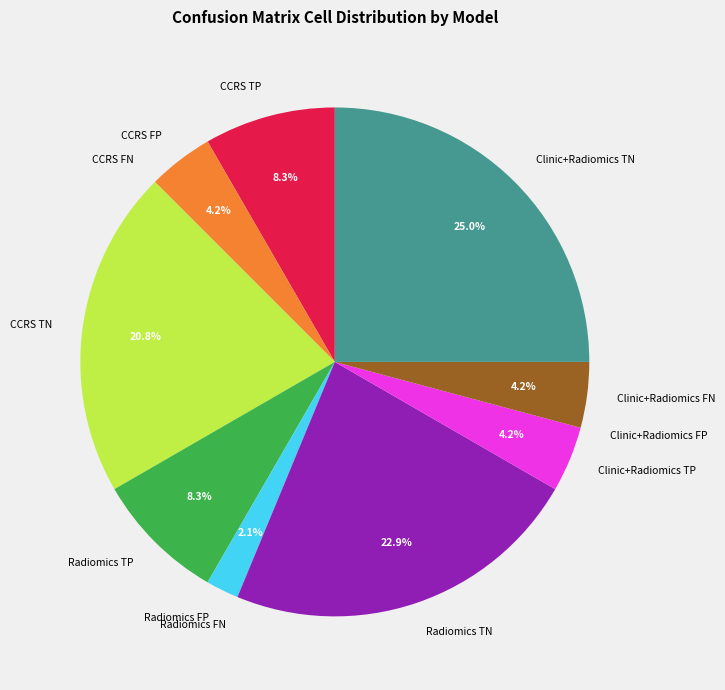

Is there any slice that represents more than half of the pie?

No